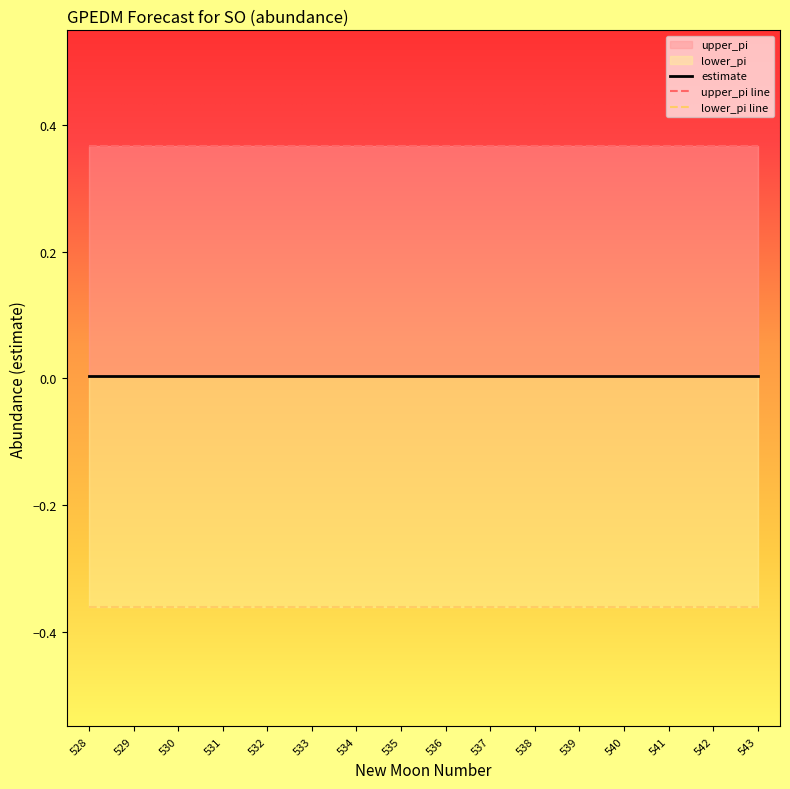

True or false: estimate and upper_pi cross at least once.

False